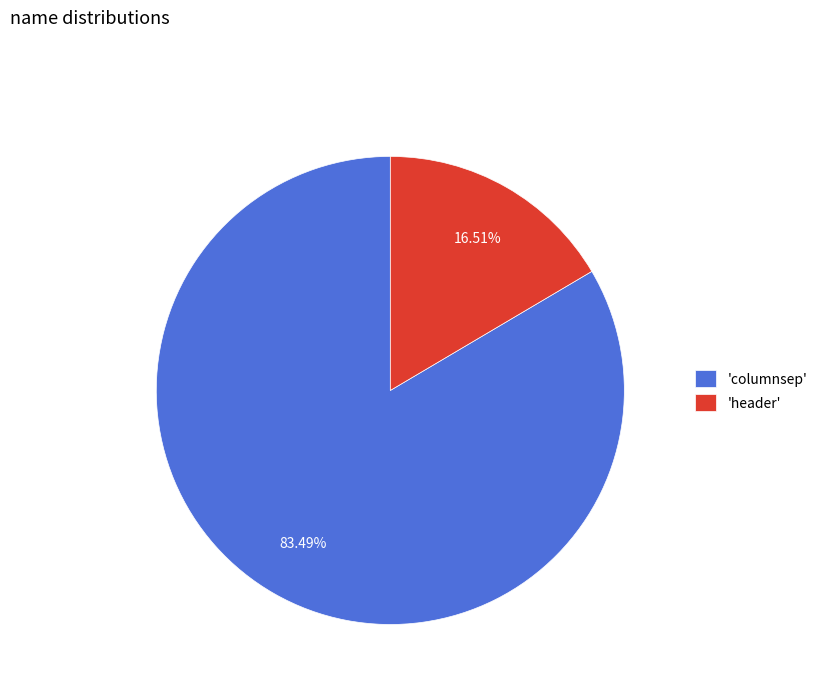

What is the majority slice?

'columnsep'